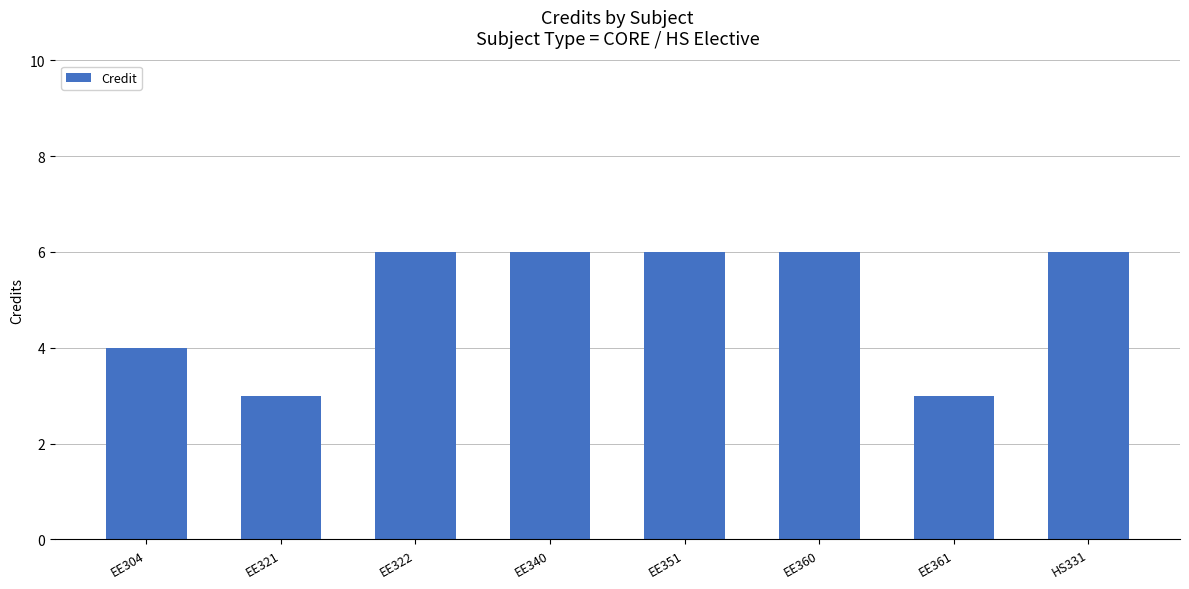

What is the approximate value at EE322?

6